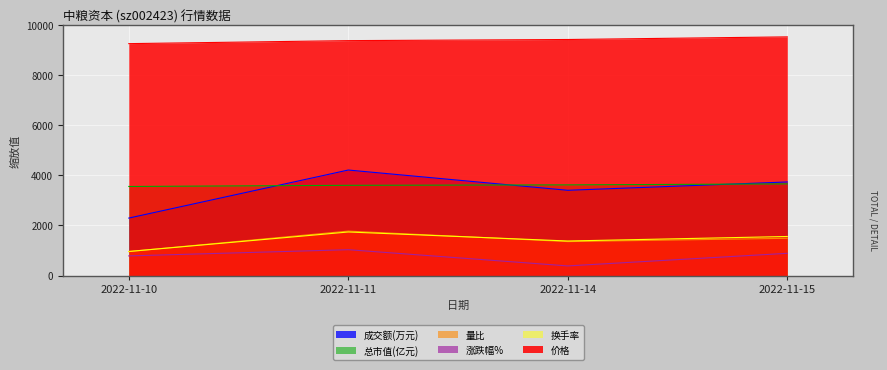

True or false: 量比 and 价格 cross at least once.

False